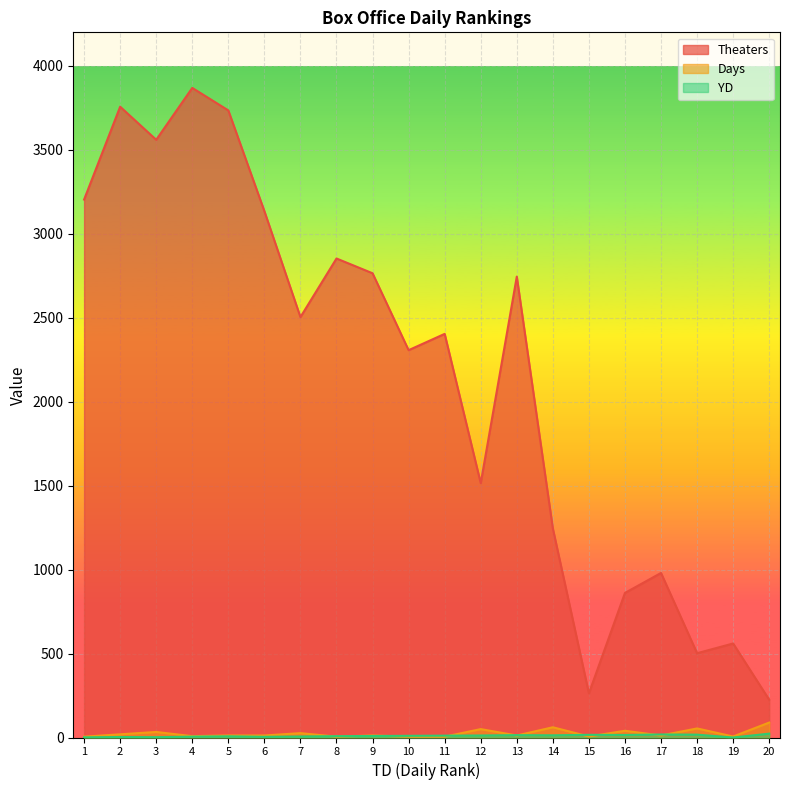

Reading left to right, what are all the values shown in this chart?

Theaters: 3204	3757	3560	3869	3735	3135	2504	2853	2765	2307	2404	1515	2745	1245	263	861	980	502	560	225
Days: 5	19	33	8	12	12	26	5	12	5	5	50	12	61	6	40	12	54	6	89
YD: 1	3	2	5	7	4	6	8	9	10	11	12	14	13	16	15	18	17	0	23